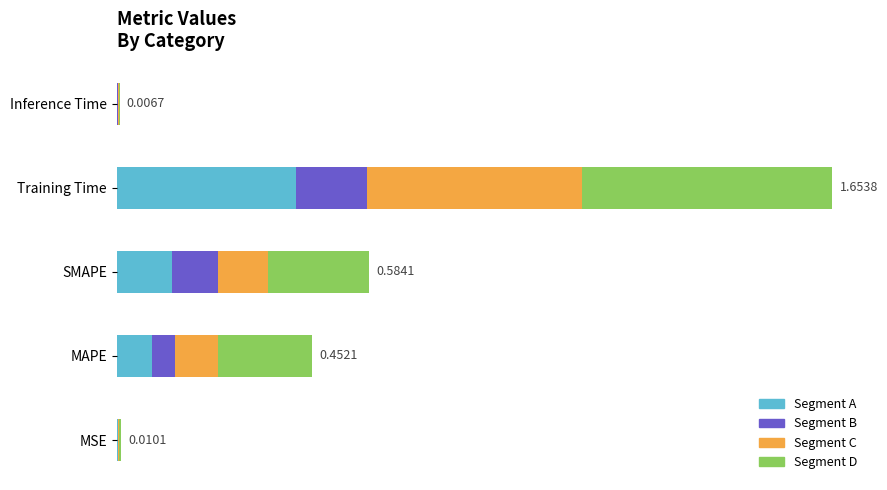

Reading left to right, what are all the values shown in this chart?

0.0	0.5	0.6	1.7	0.0